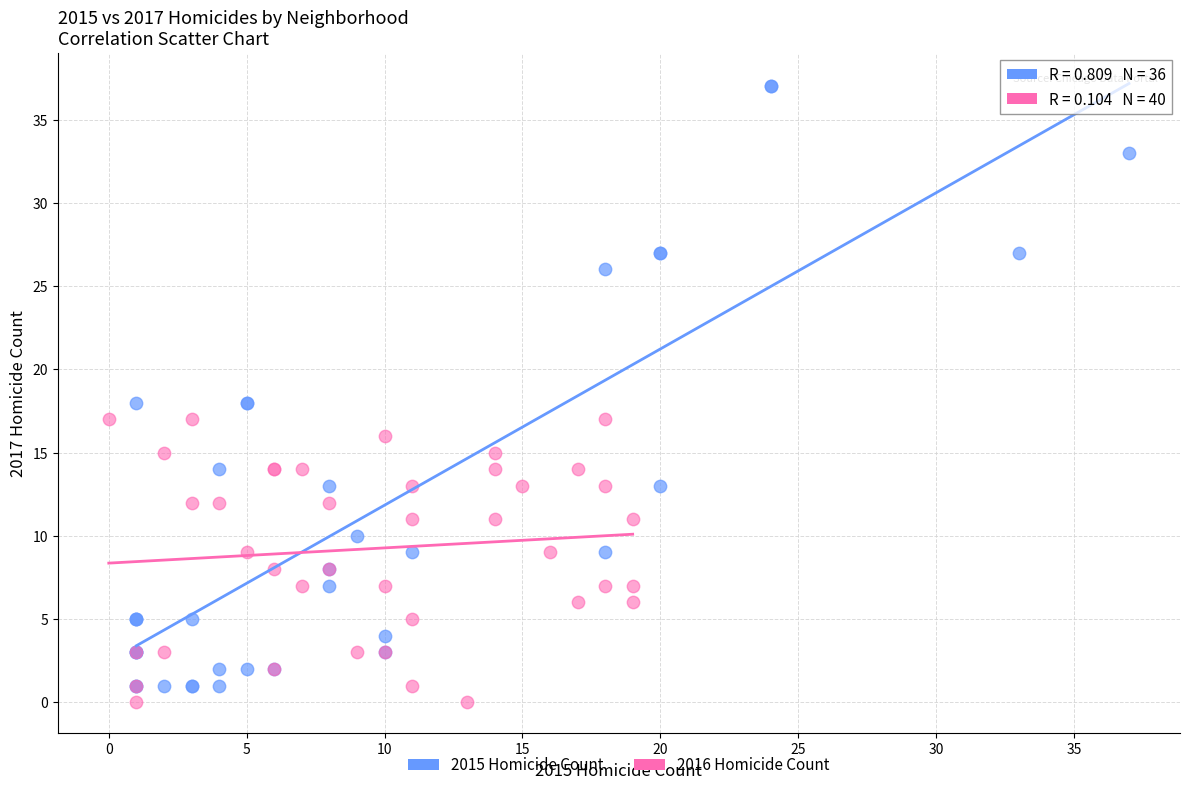

Which series contains the highest Y value?

2015 Homicide Count